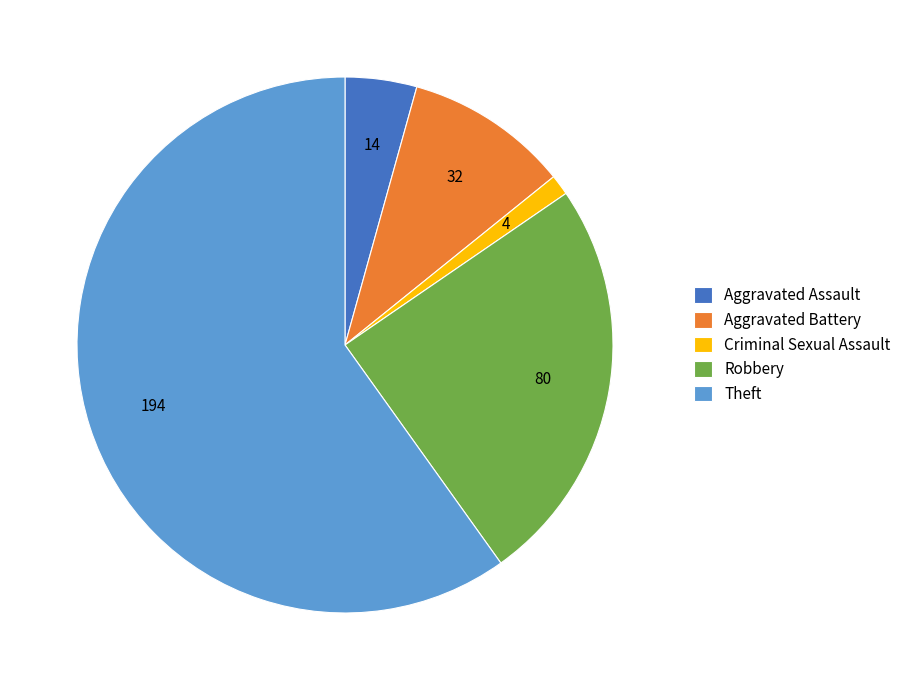

Rank the categories by value from highest to lowest.

Theft, Robbery, Aggravated Battery, Aggravated Assault, Criminal Sexual Assault